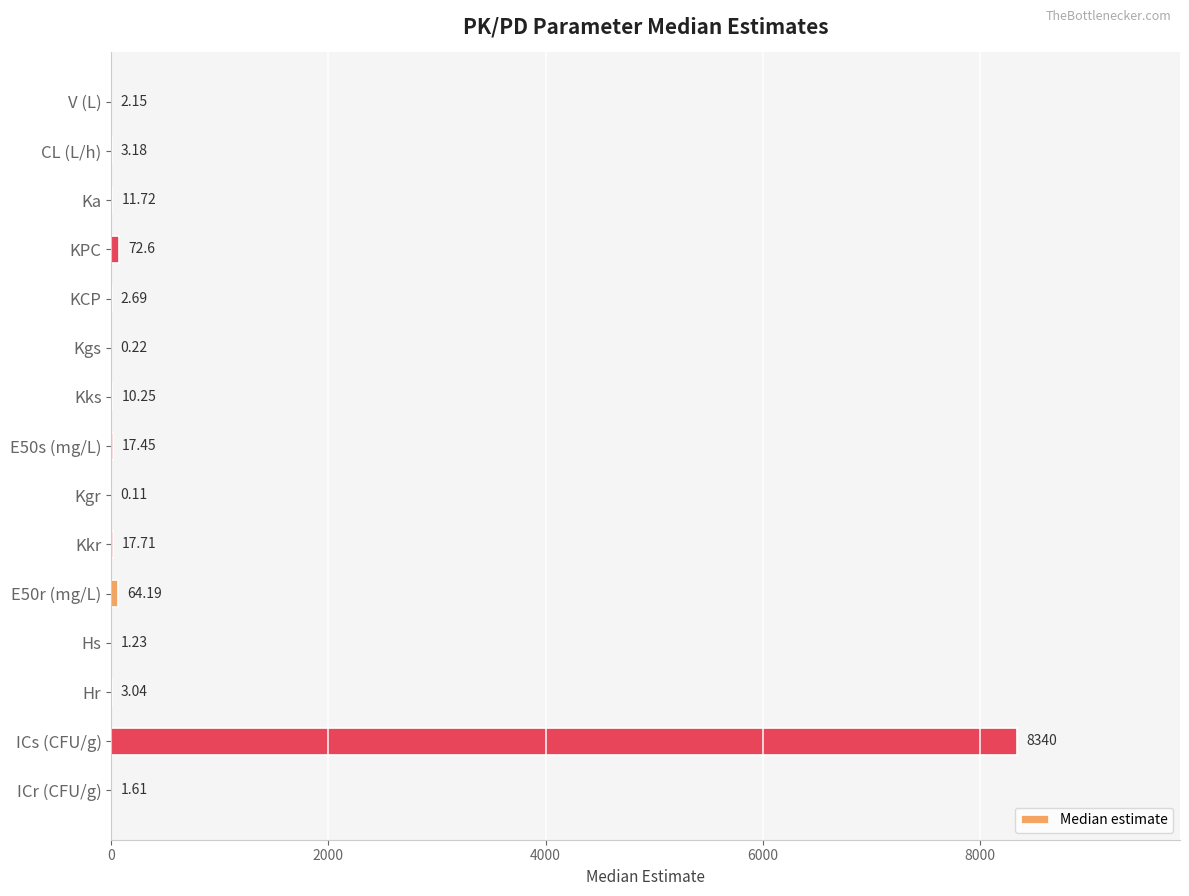

Count the number of data series in this chart.

1